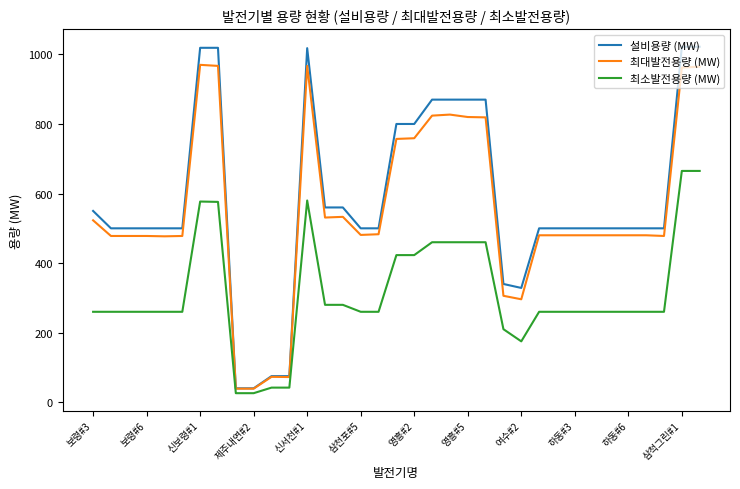

True or false: 최소발전용량 (MW) and 설비용량 (MW) cross at least once.

False